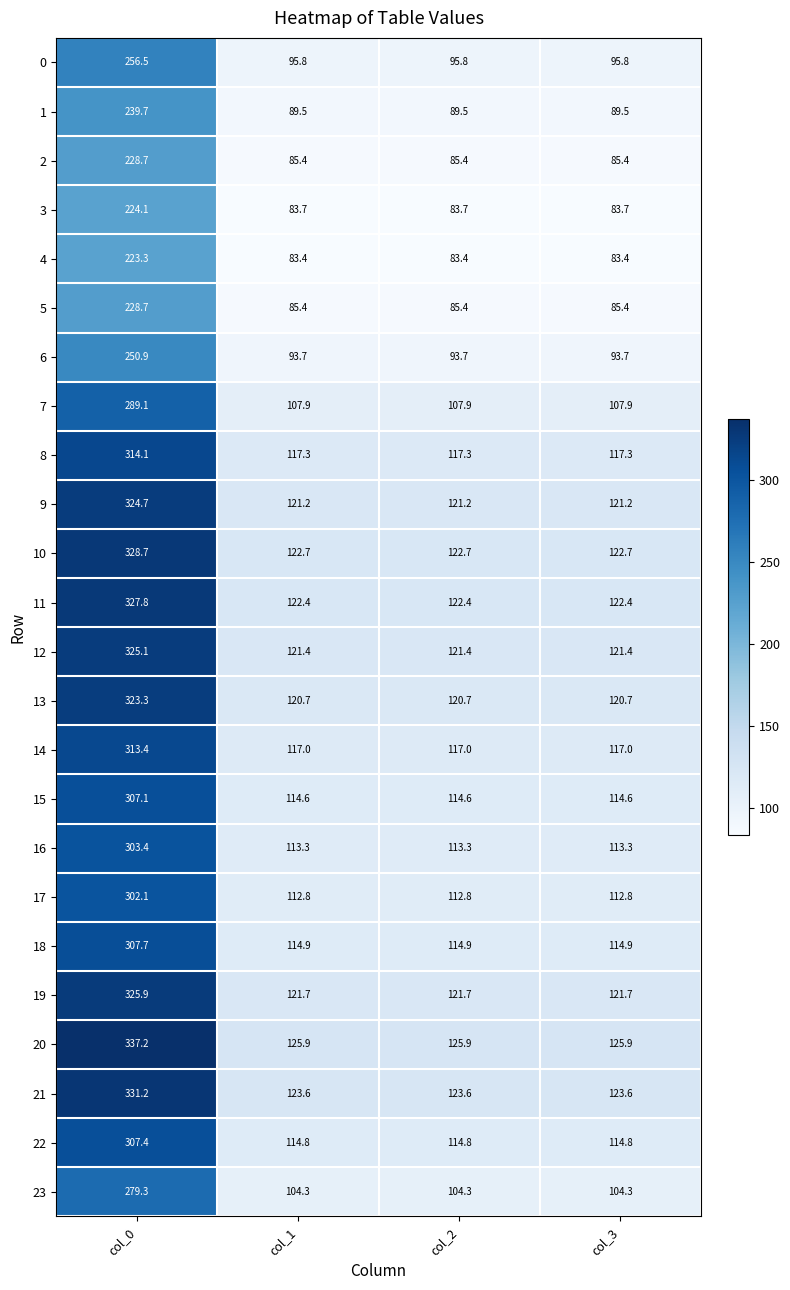

Is it true that 11 equals 122.4 at col_3?

True